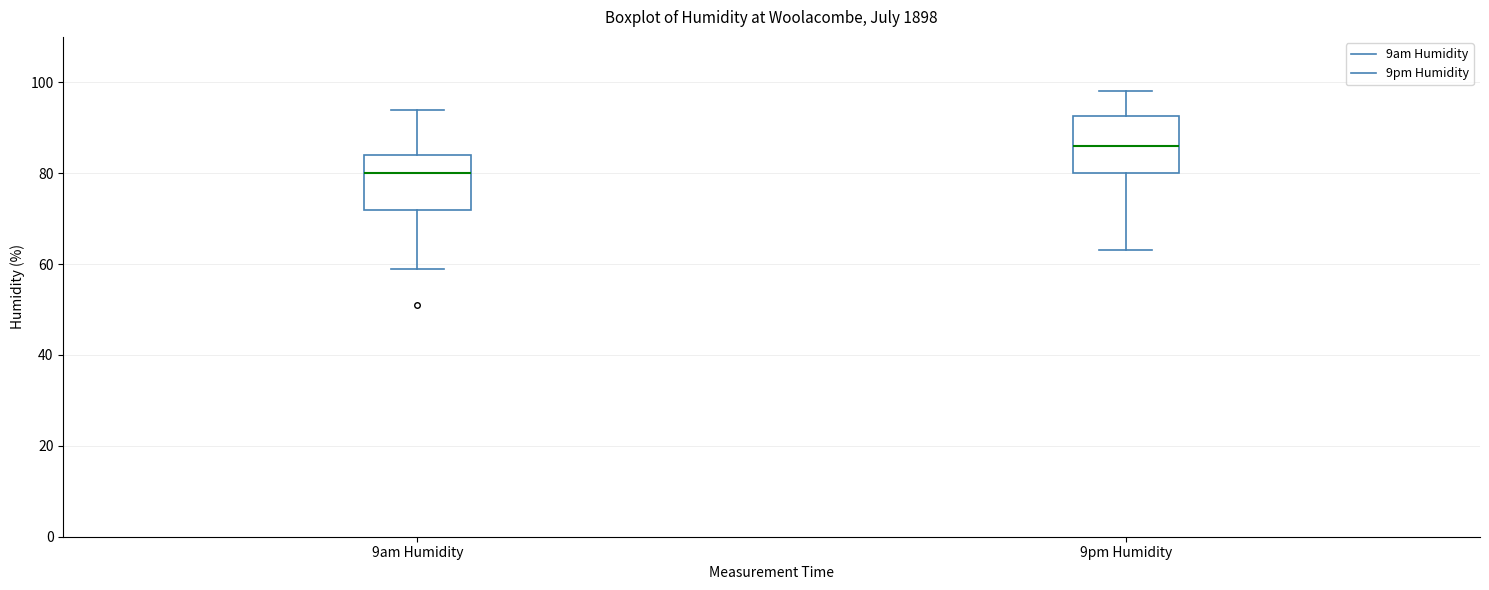

Reading left to right, transcribe this box plot: for each box, give where its median line is, the range the box spans, and where its two whiskers end, as read against the y-axis. The values are not printed on the chart, so give them approximately, as read against the axis.

9am Humidity: median 80, box 72 to 84, whiskers 60 to 94
9pm Humidity: median 86, box 80 to 92, whiskers 64 to 98